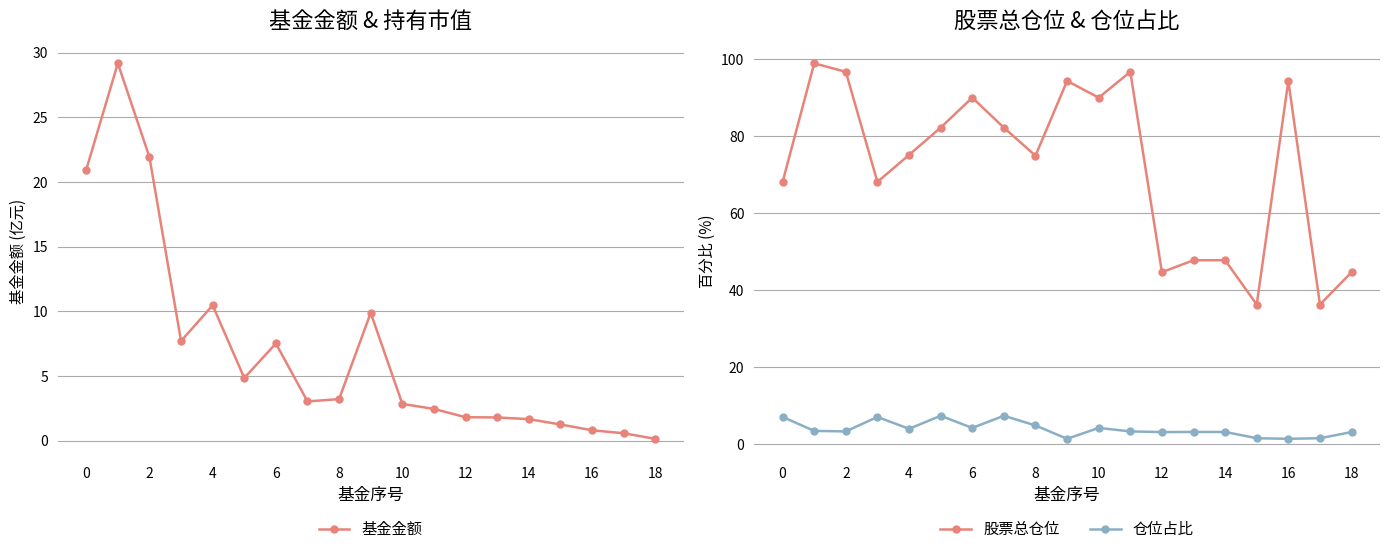

In 股票总仓位, how many points are lower than both neighbors (excluding endpoints)?

6